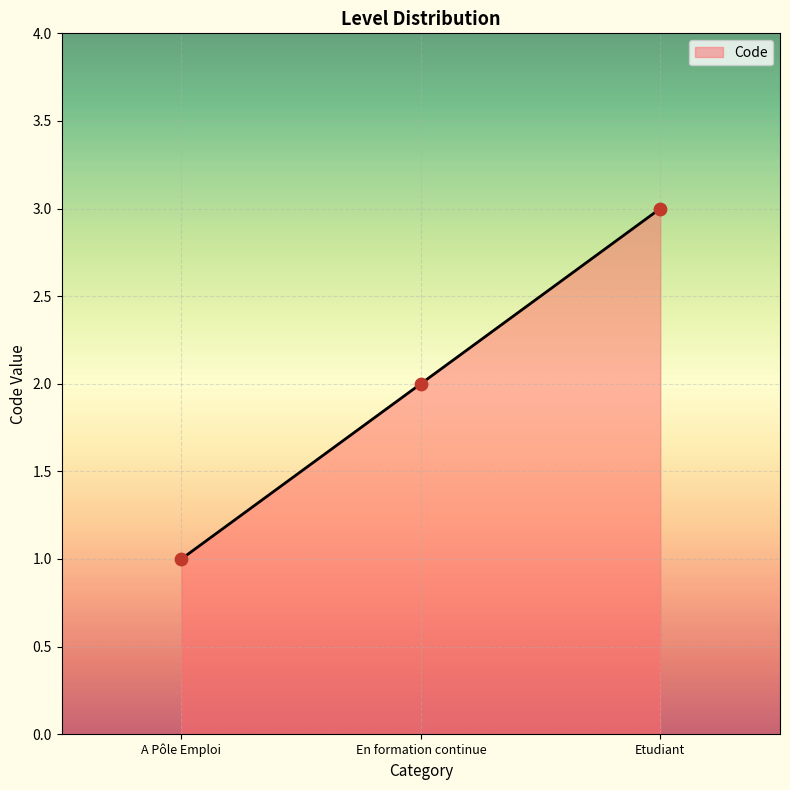

Approximately how many times larger is the value at A Pôle Emploi compared to En formation continue?

0.5